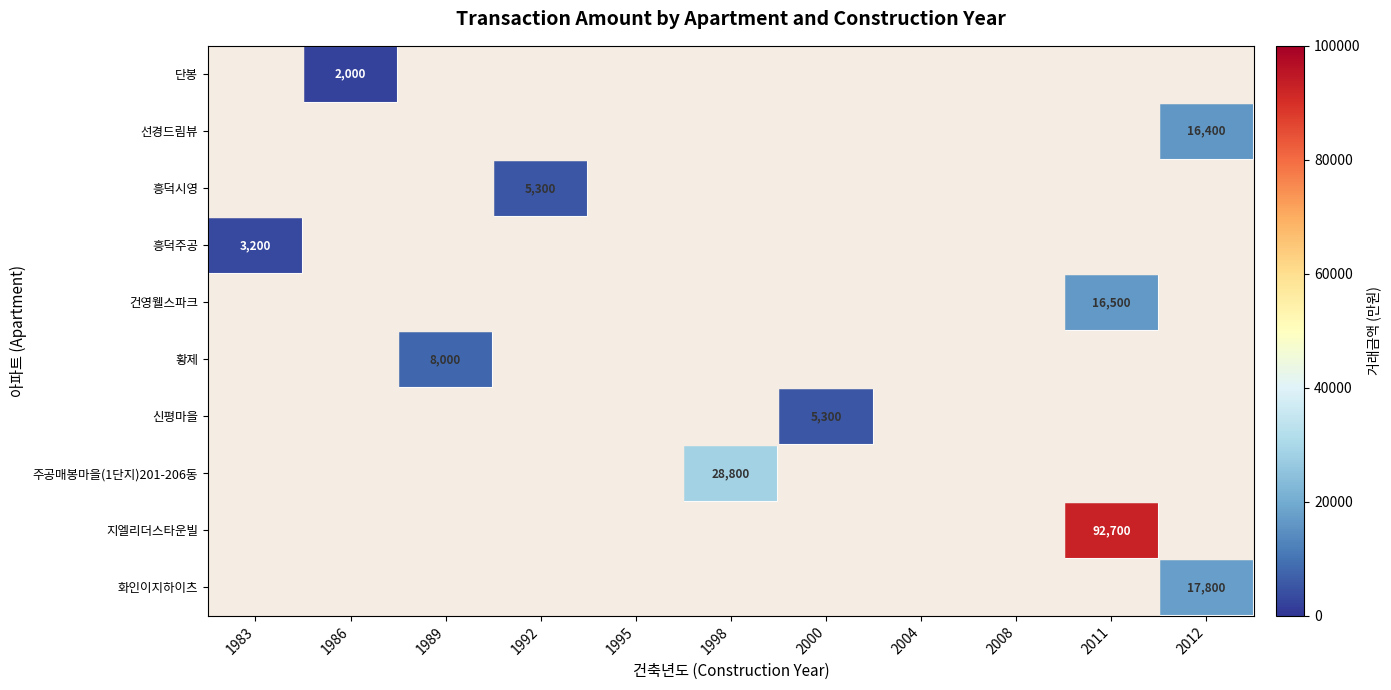

Is it true that 지엘리더스타운빌 equals 92700 at 2011?

True